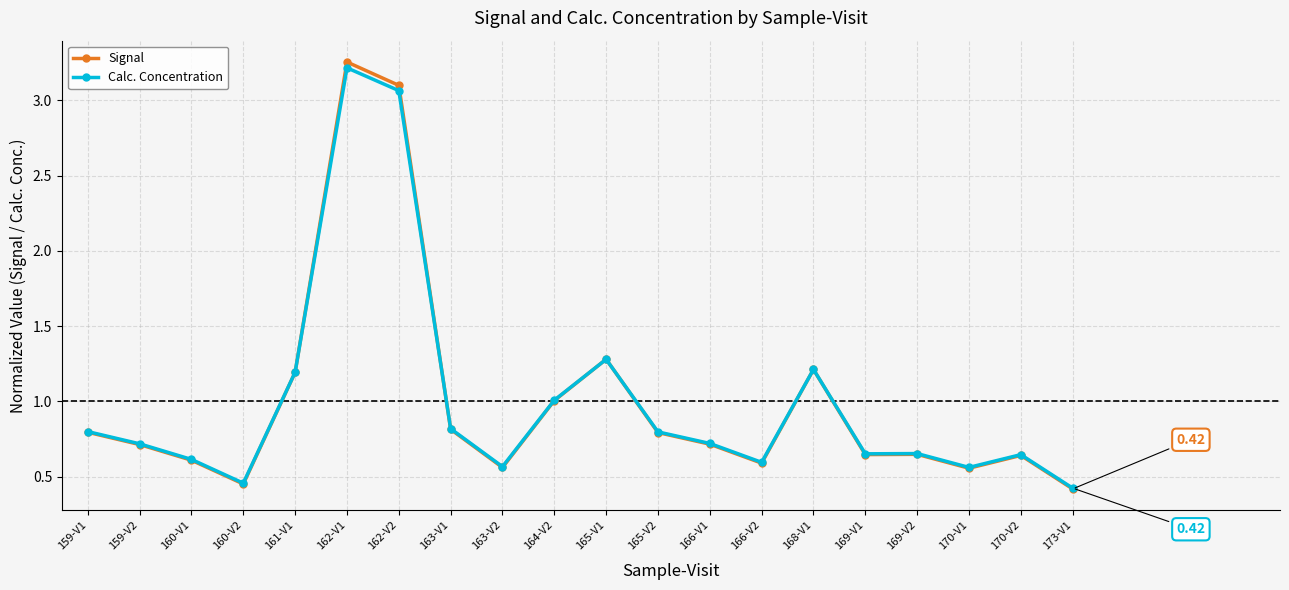

Is the value of Calc. Concentration at 163-V2 greater than the value of Signal at 163-V1?

No